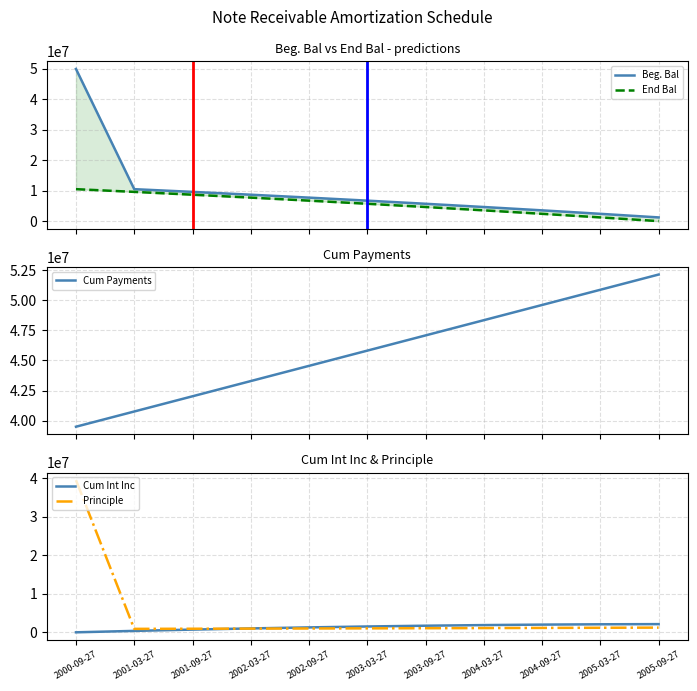

What is the sum of all Cum Payments values?

503935003.2